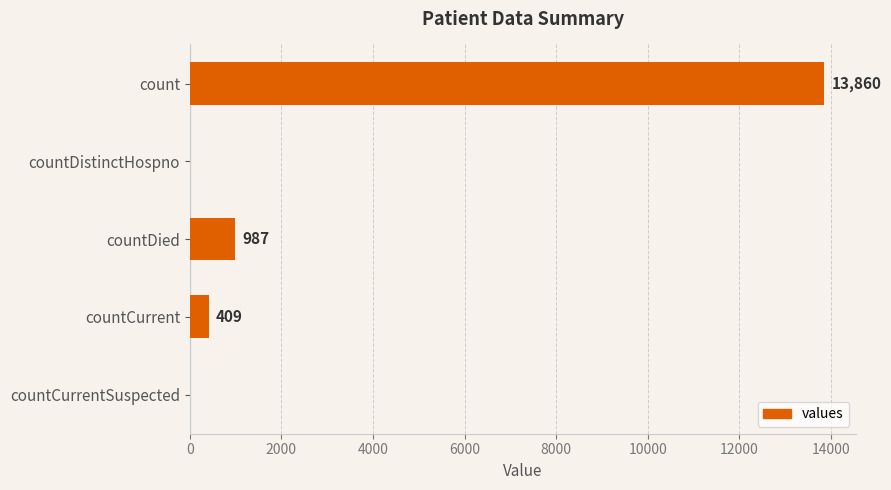

The chart shows a value of 7766 at countDistinctHospno. True or false?

False